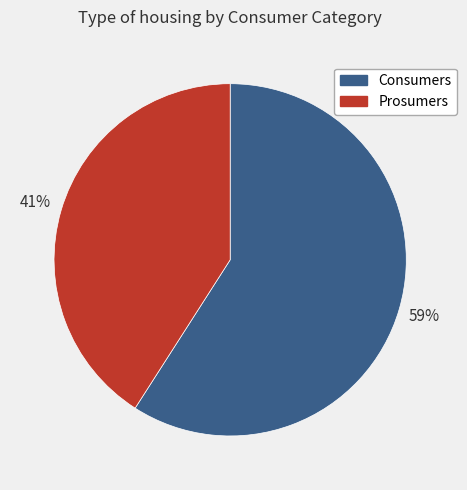

Rank the categories by value from highest to lowest.

Consumers, Prosumers